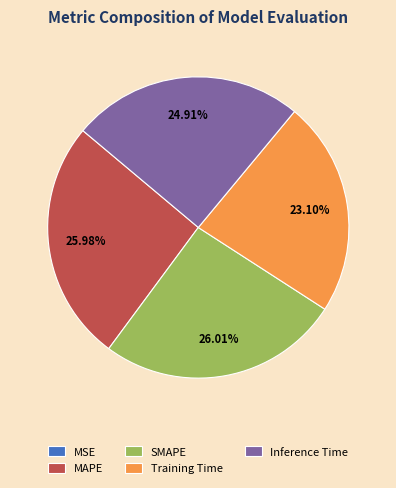

The MAPE slice represents 35% of the pie. True or false?

False